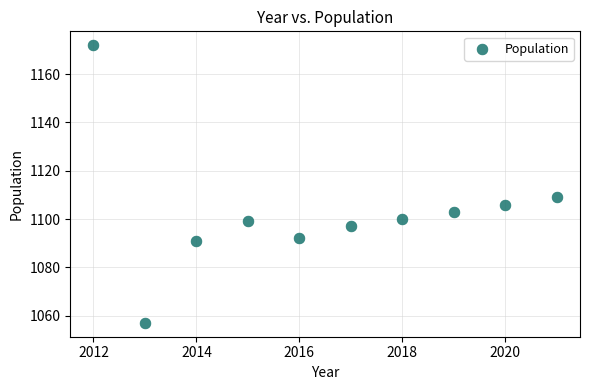

What is the range of X values (max minus min)?

9